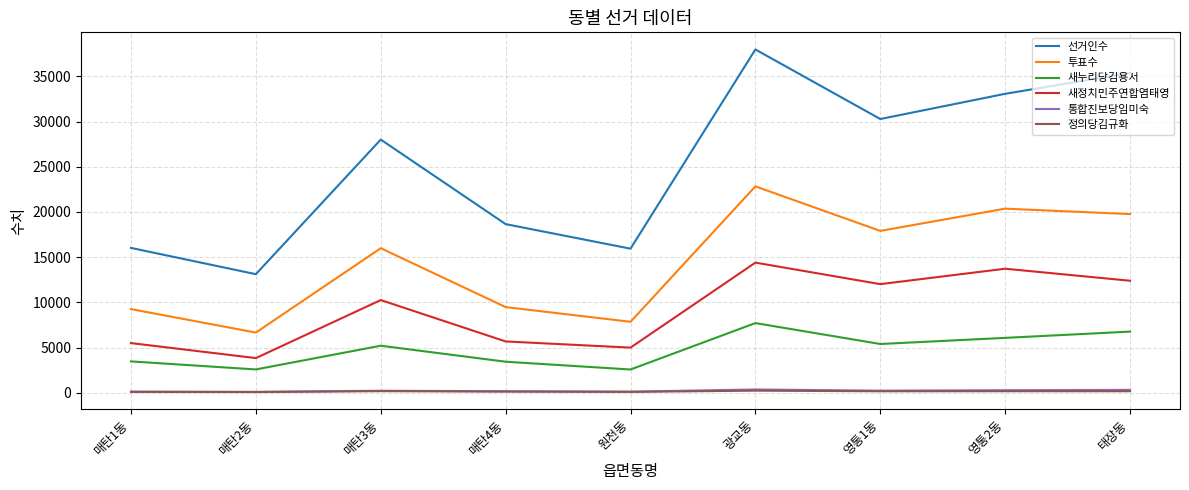

What is the sum of the 새정치민주연합염태영 values at 광교동 and 매탄1동?

19889